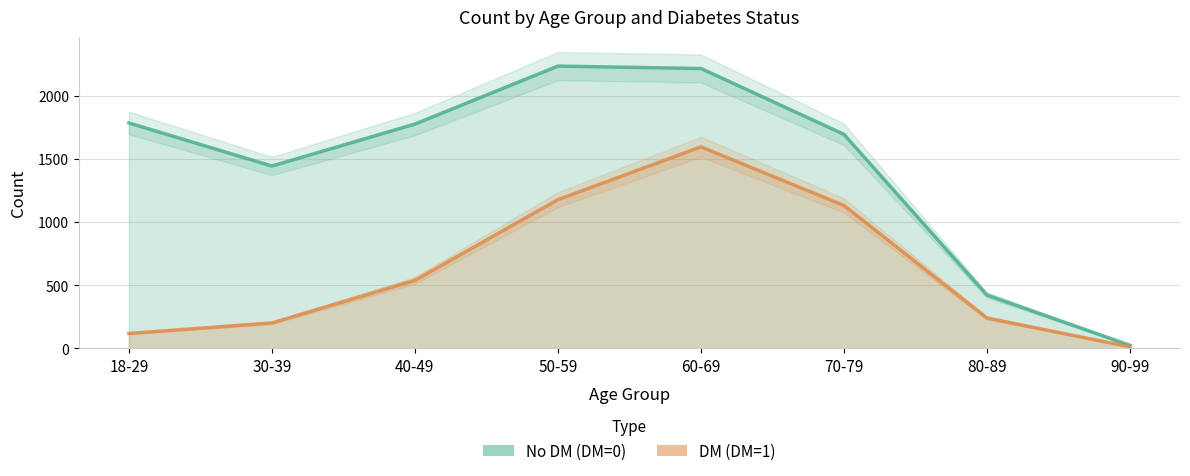

True or false: No DM (DM=0) and DM (DM=1) intersect in this chart.

False